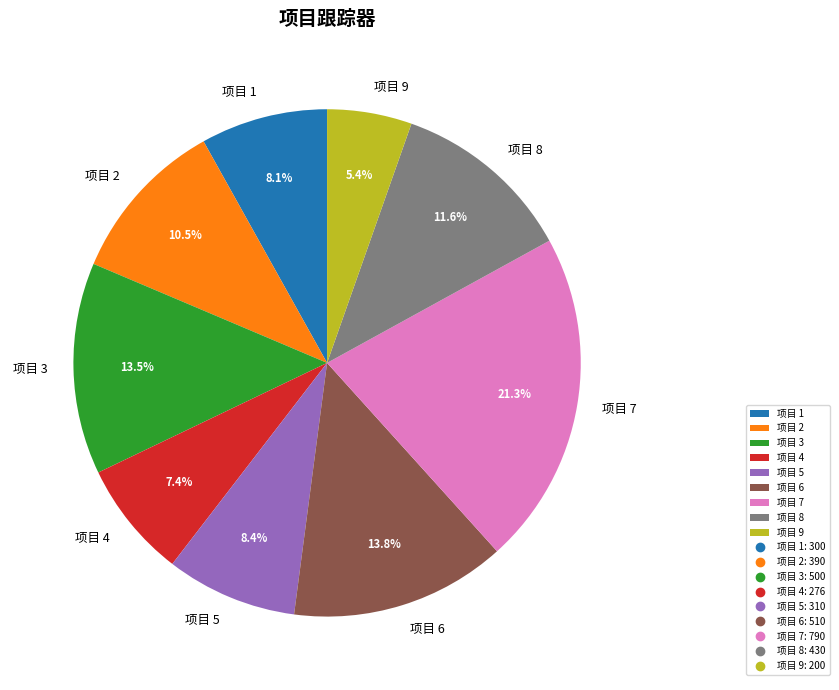

Does 项目 2 account for over 50% of the chart?

No